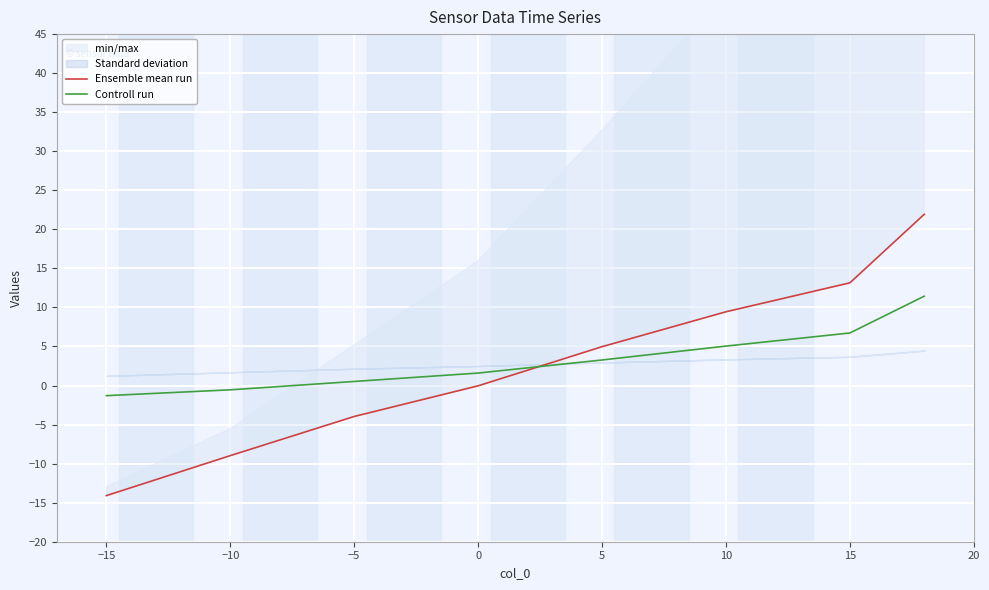

How many data points does each series have?

8